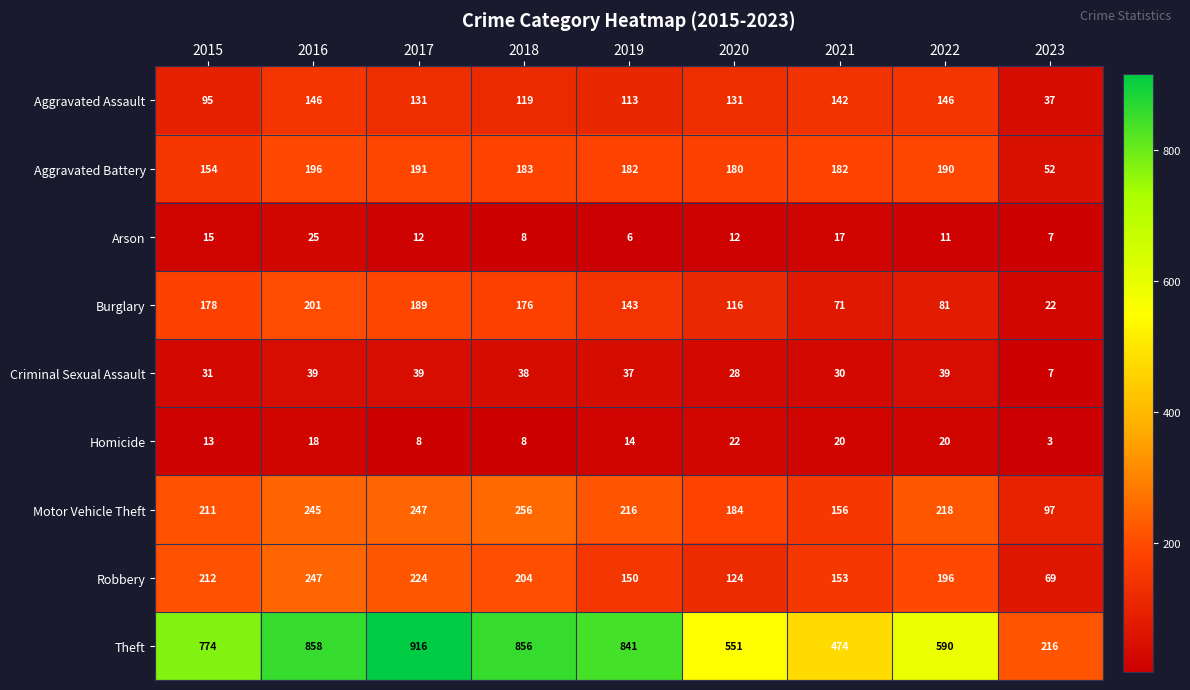

At which category is the sum across all series the highest?

2016